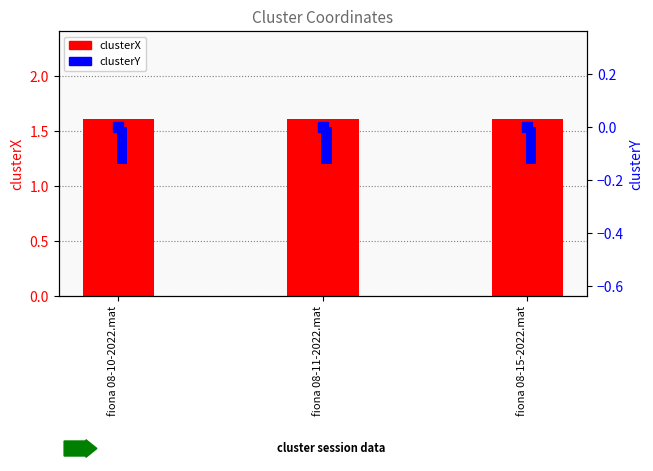

At fiona 08-11-2022.mat, list the series in order from largest to smallest.

clusterX, clusterY